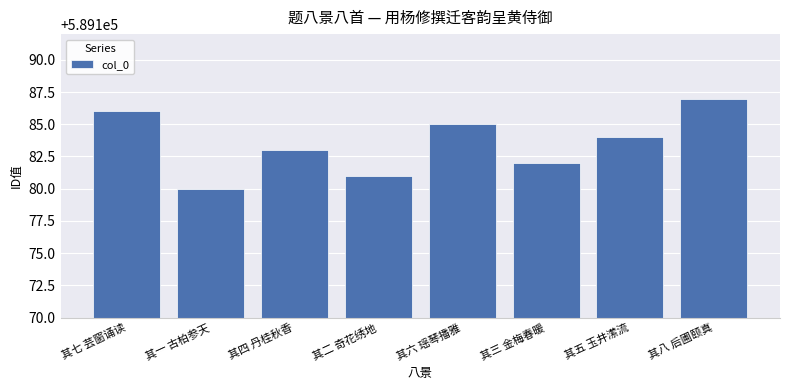

Which has a higher value, 其四 丹桂秋香 or 其一 古柏参天?

其四 丹桂秋香